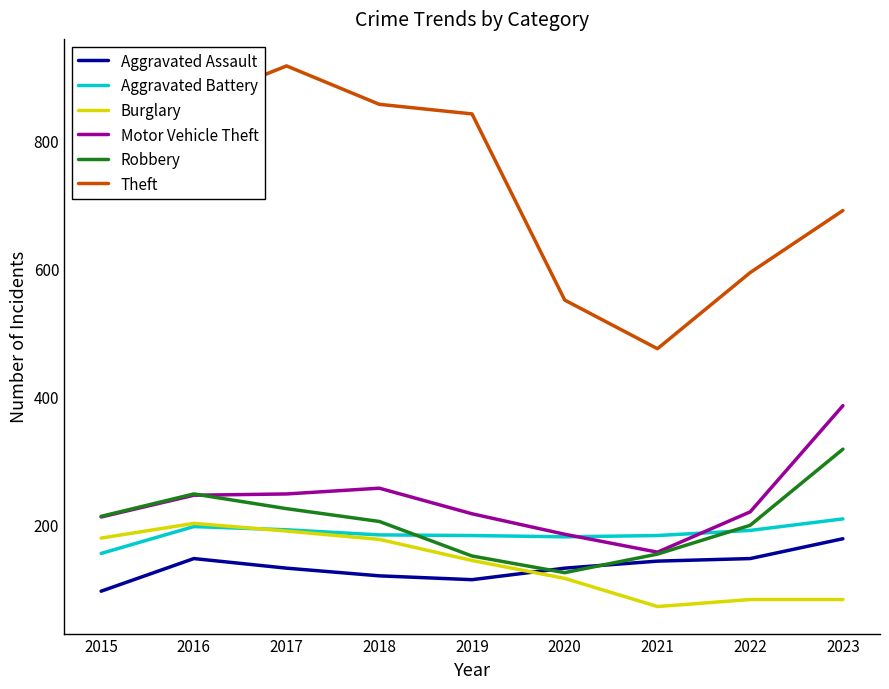

The value of Theft at 2021 is 264. True or false?

False